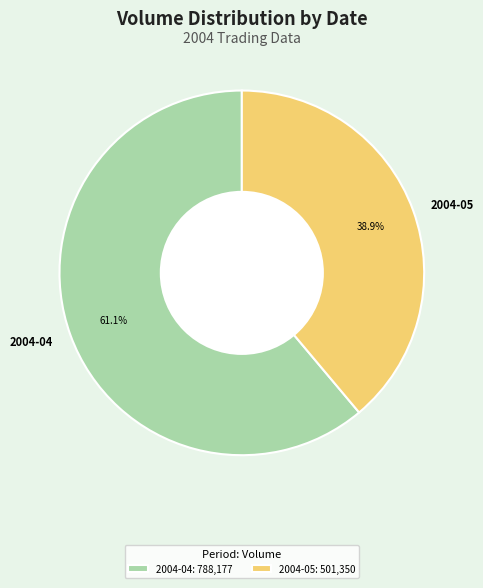

What is the ratio of the value at 2004-04 to the value at 2004-05?

1.6